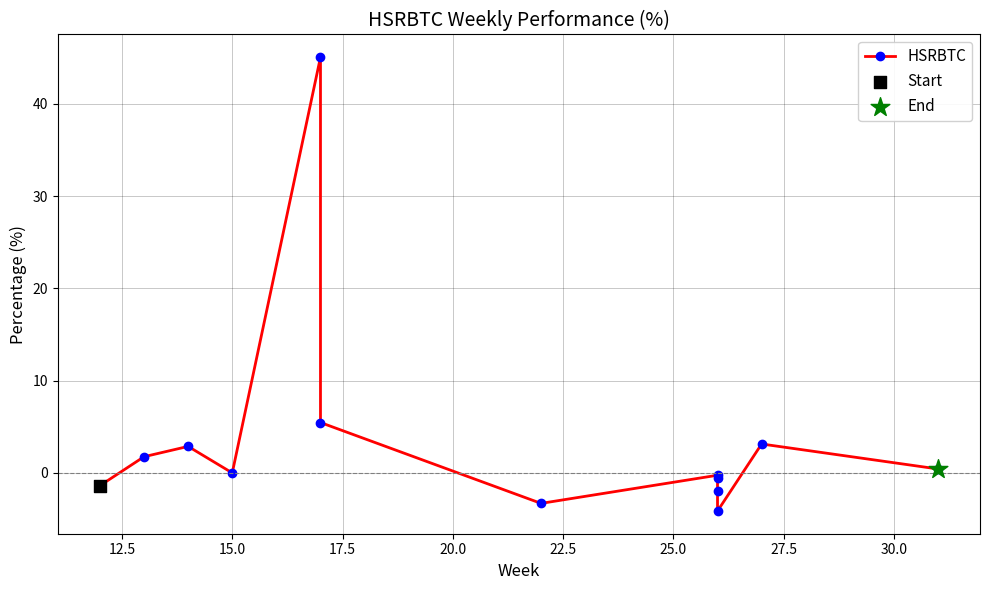

Between 30.0 and 20.0, which is larger?

20.0